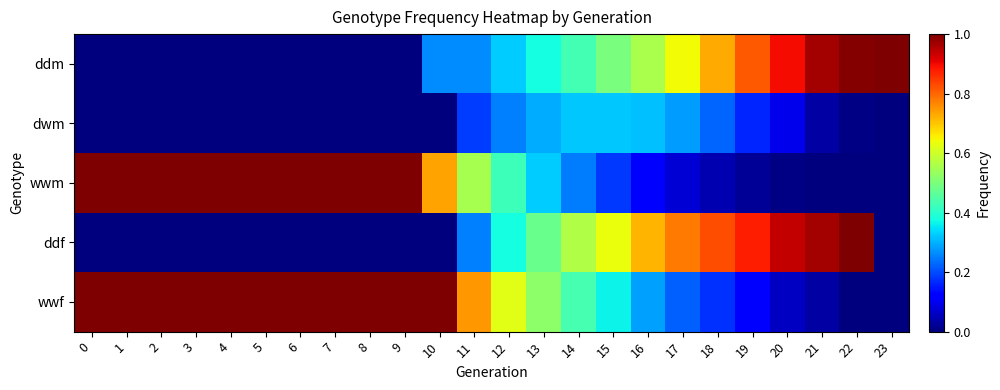

What is the total value across all series at 0?

2.0